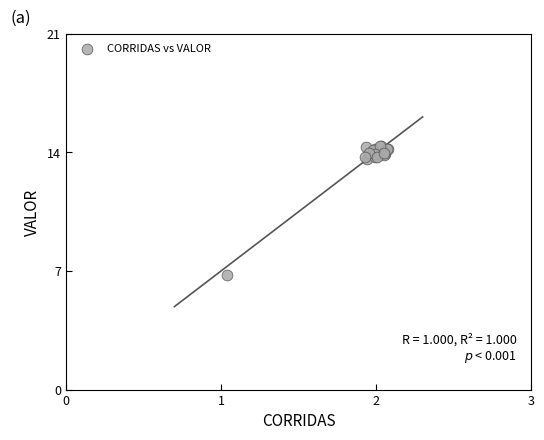

What Y value in the scatter plot is closest to 10?

6.8